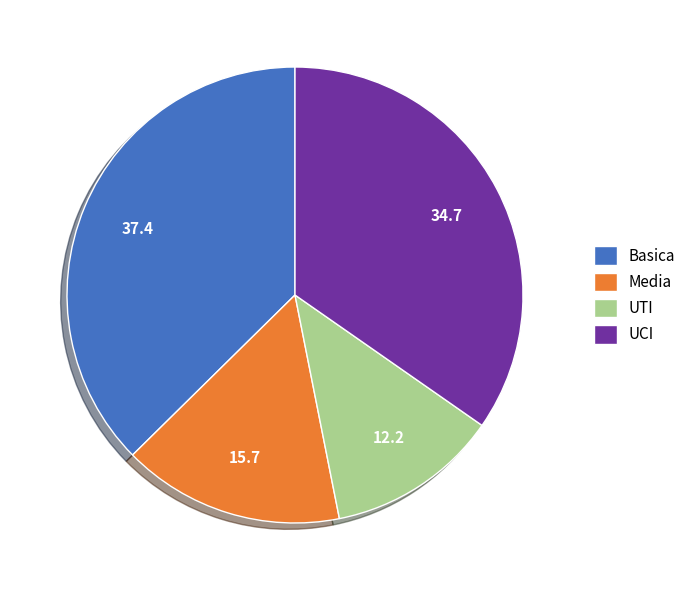

Is it true that UCI is 35% of the pie?

True